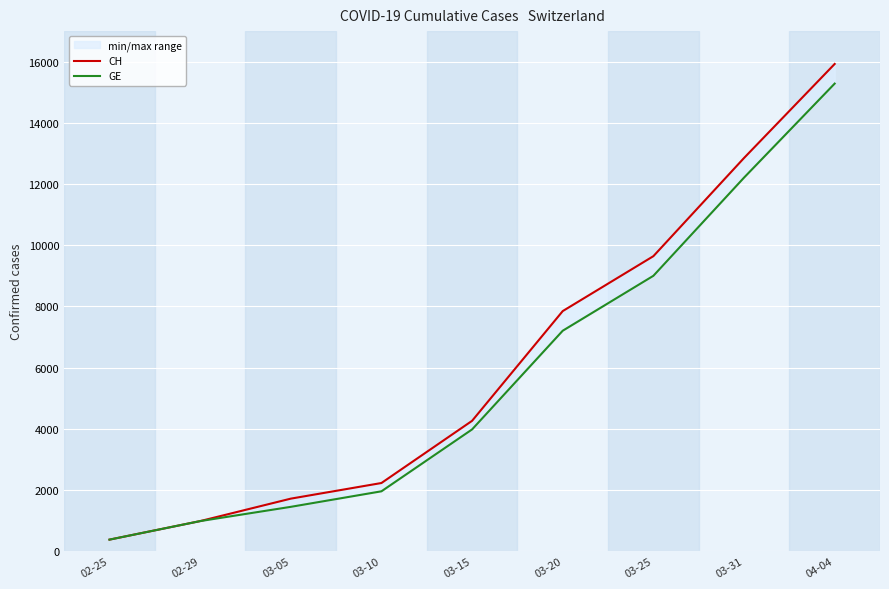

What is the sum of all CH values?

55823